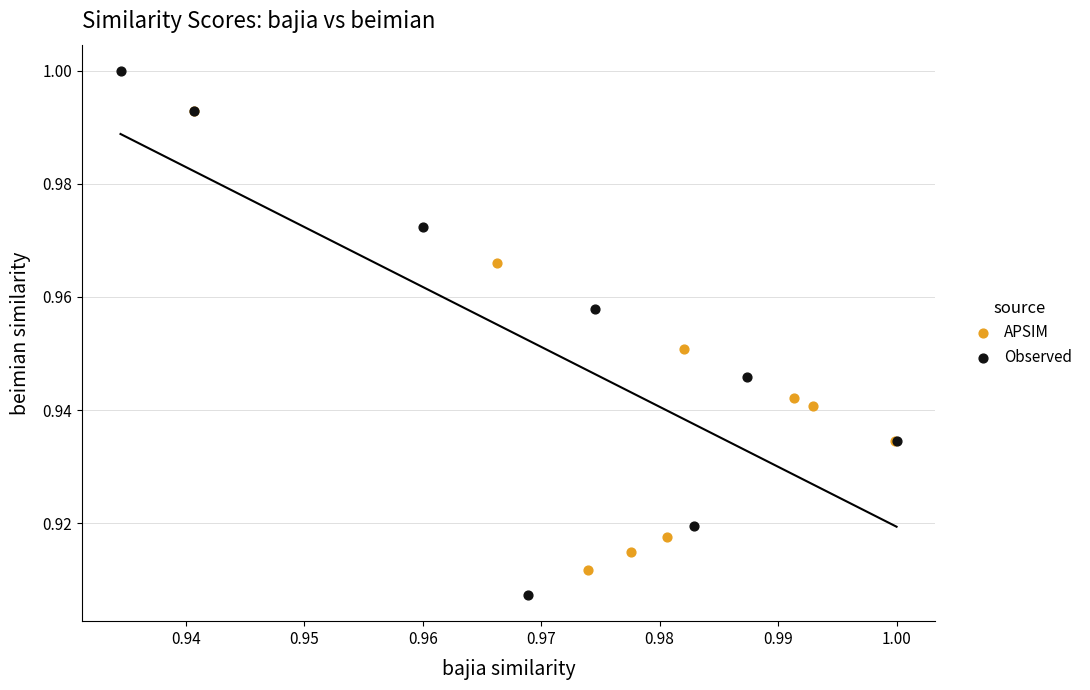

What are all the series names shown in the legend?

APSIM, Observed